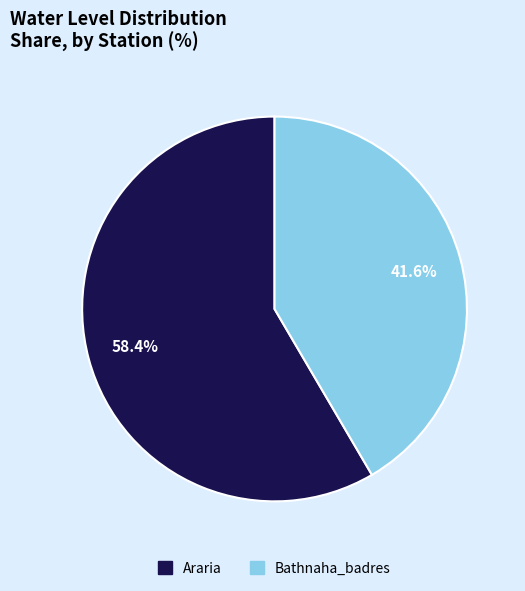

Is Bathnaha_badres the majority of the pie?

No